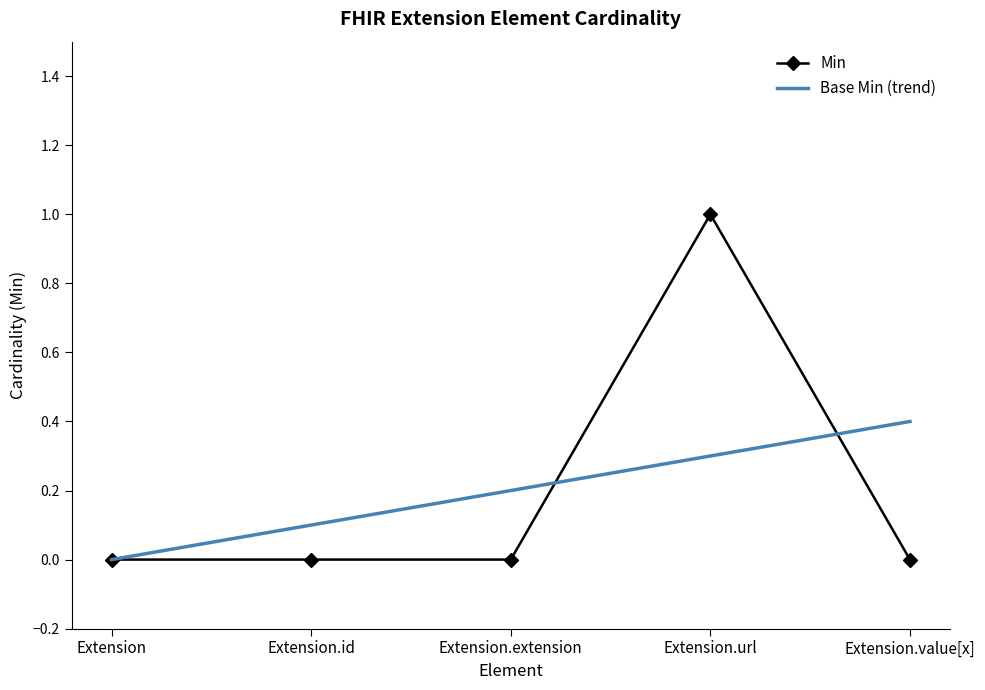

At Extension.value[x], list the series in order from largest to smallest.

Base Min (trend), Min